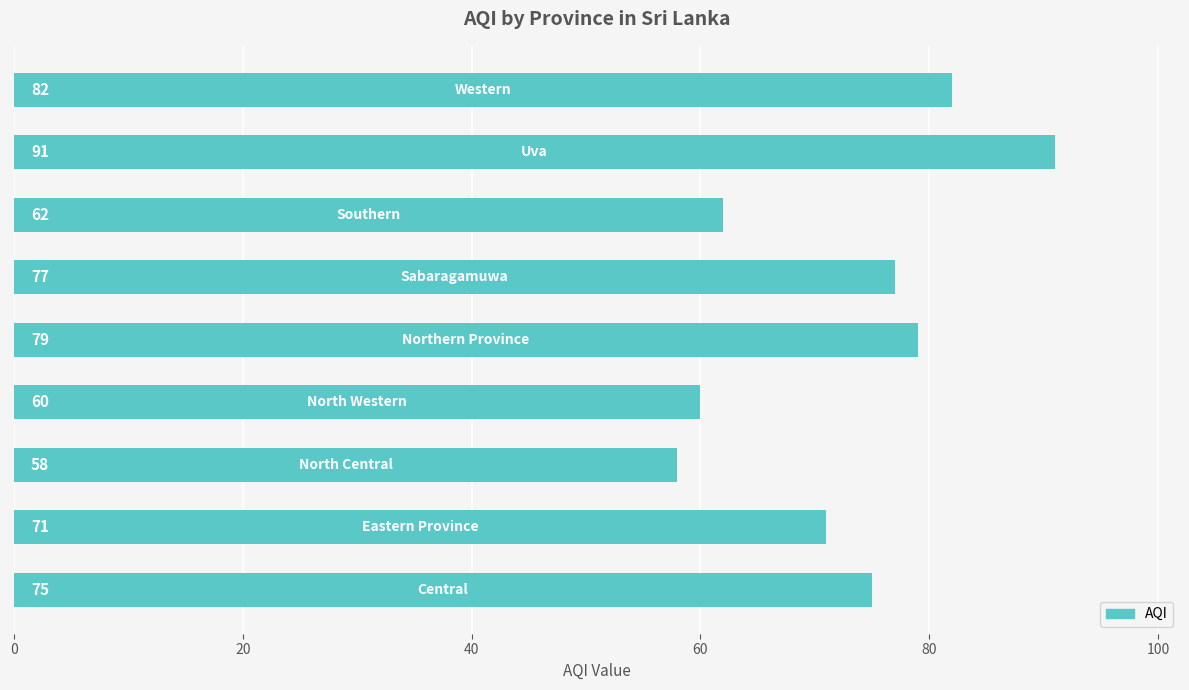

How many series are shown in this chart?

1